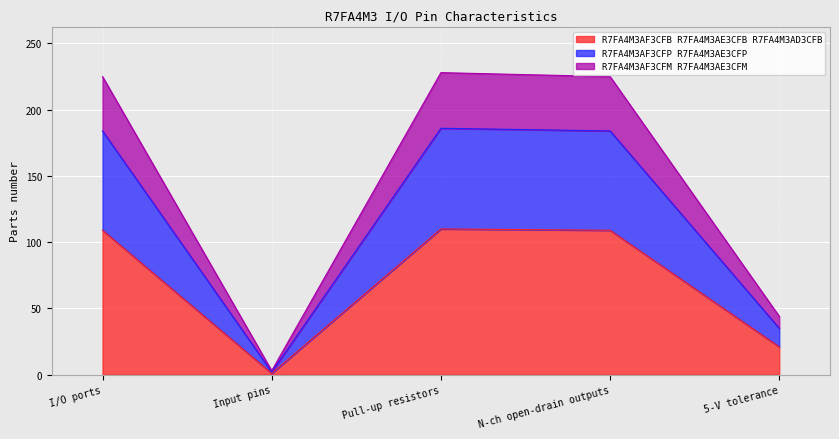

True or false: R7FA4M3AF3CFM R7FA4M3AE3CFM and R7FA4M3AF3CFP R7FA4M3AE3CFP cross at least once.

False